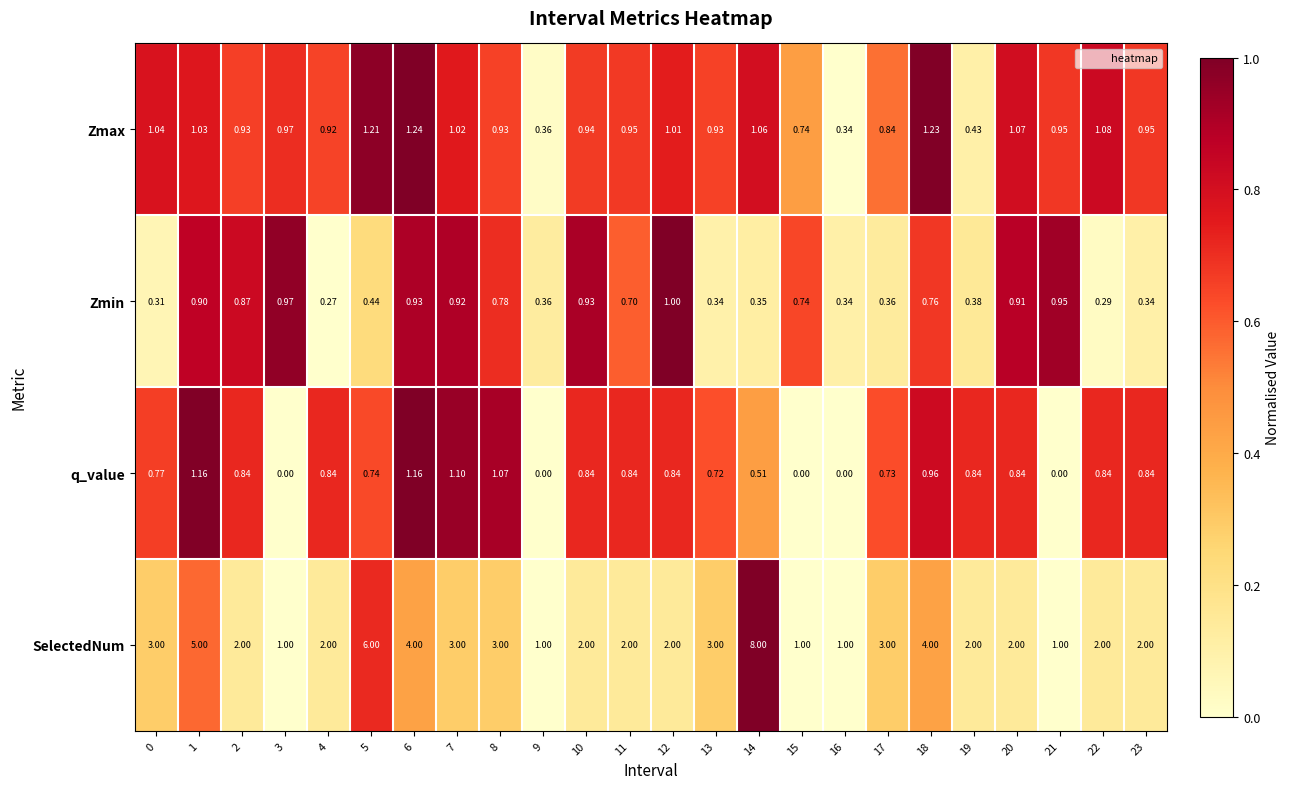

Which series has the largest total across all categories?

SelectedNum